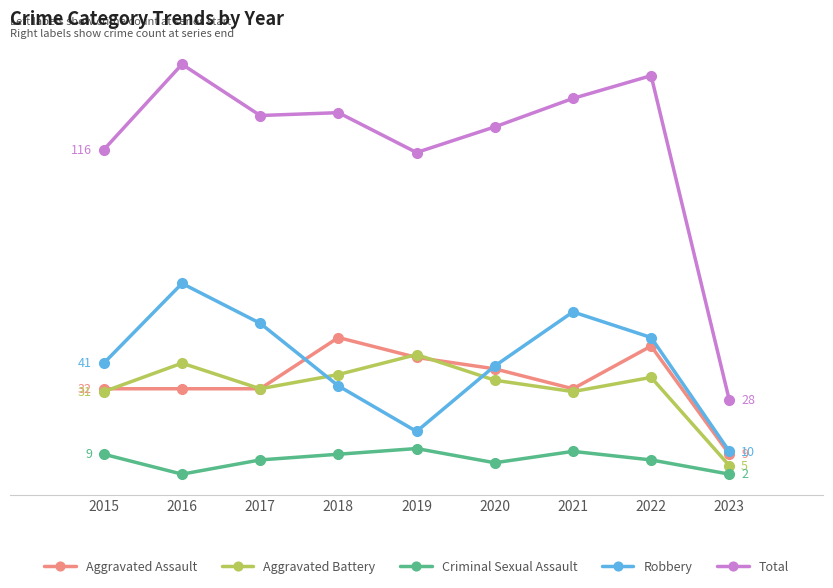

Does the chart have visible grid lines?

No